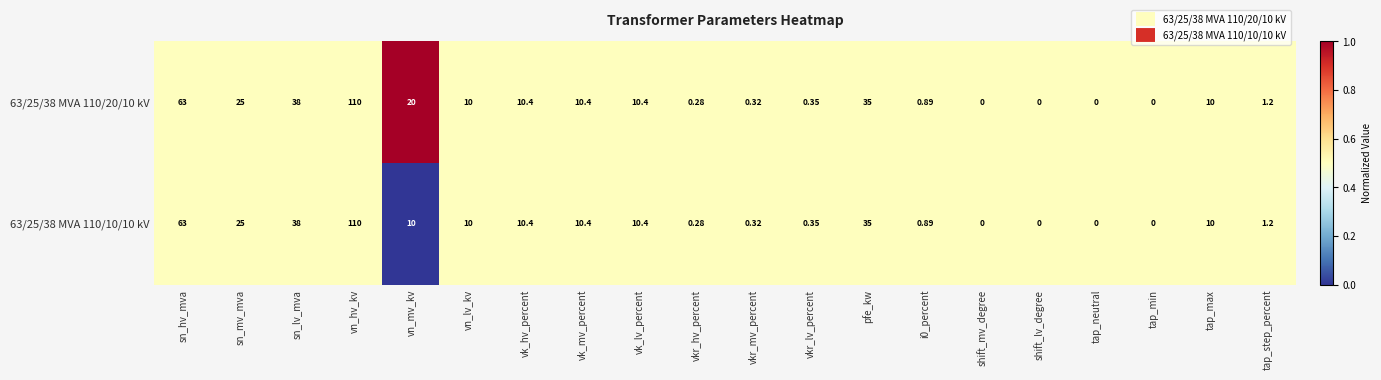

Where does the 63/25/38 MVA 110/10/10 kV series first go above 10?

sn_hv_mva